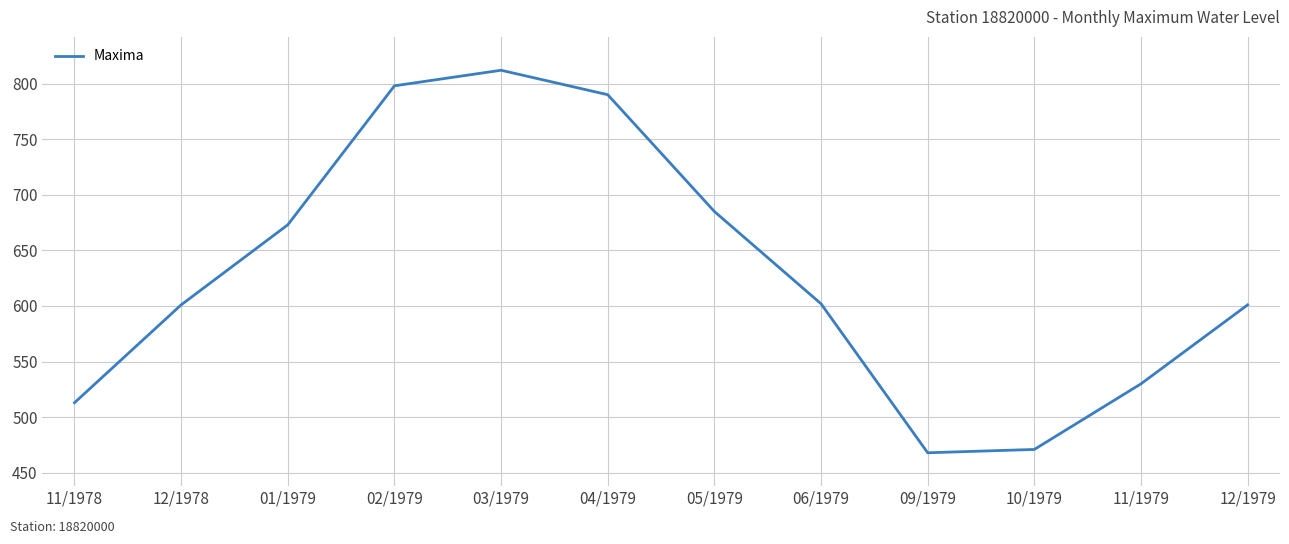

Is this an area chart (filled region under the line)?

No